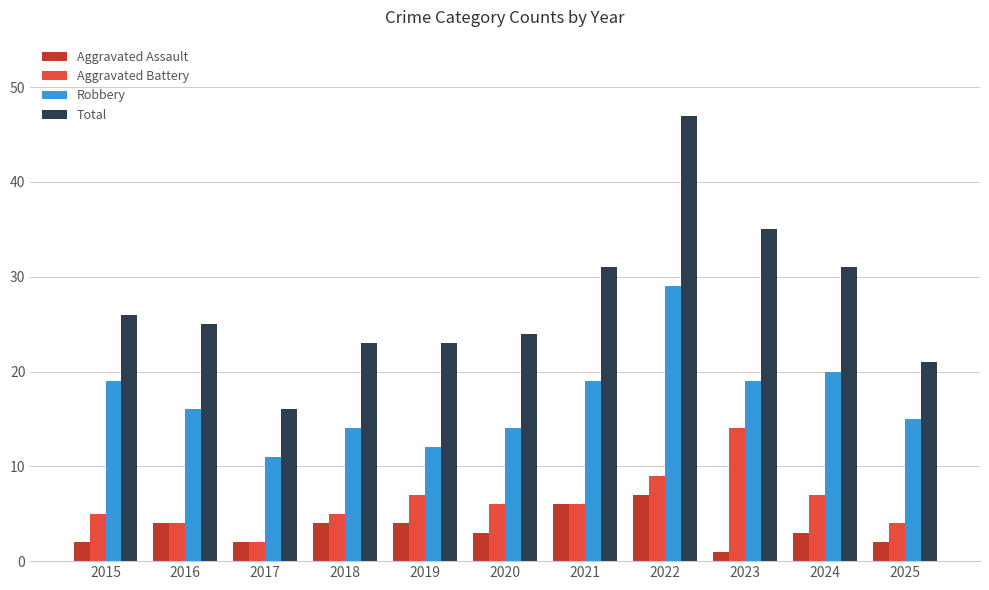

Which series has the largest total across all categories?

Total